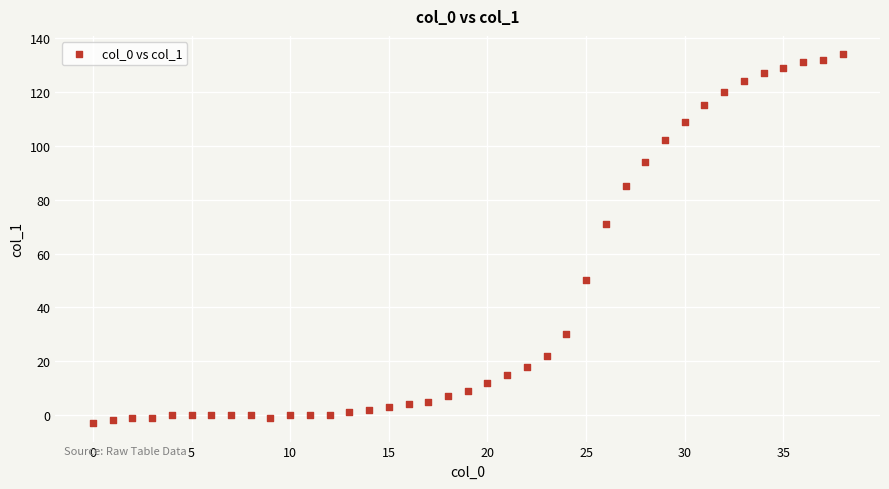

What Y value in the scatter plot is closest to 65?

71